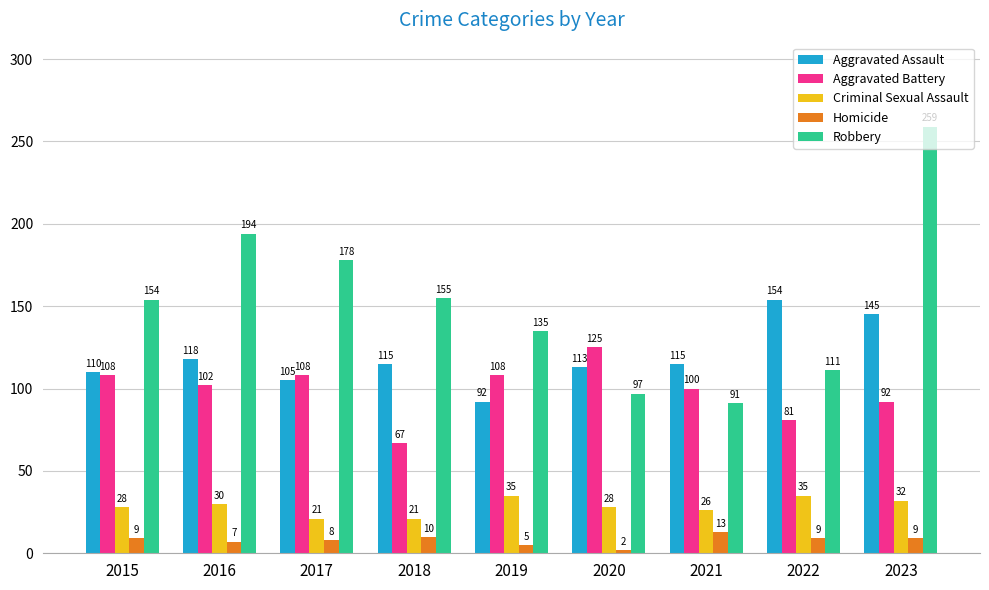

Rank the series at 2021 from lowest to highest value.

Homicide, Criminal Sexual Assault, Robbery, Aggravated Battery, Aggravated Assault